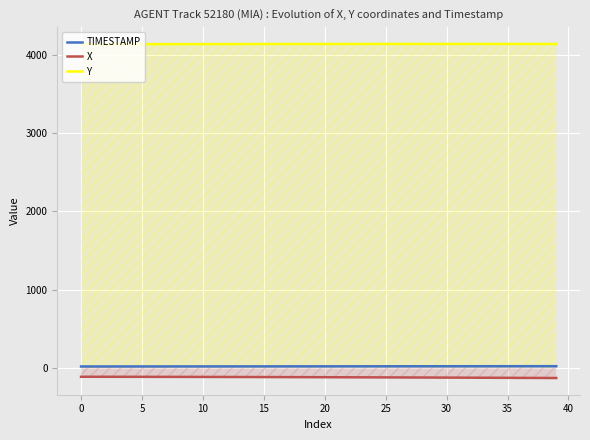

What is the greatest value displayed?

4135.9